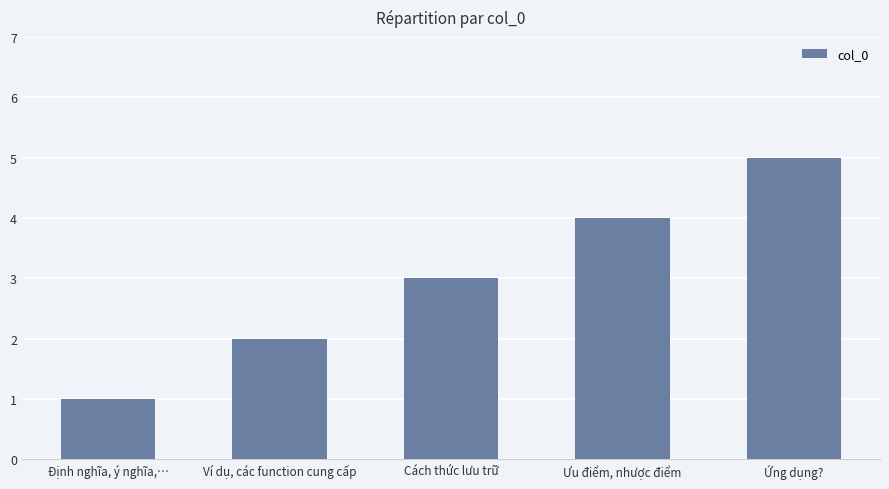

List the labels in order of value, smallest first.

Định nghĩa, ý nghĩa,…, Ví dụ, các function cung cấp, Cách thức lưu trữ, Ưu điểm, nhược điểm, Ứng dụng?